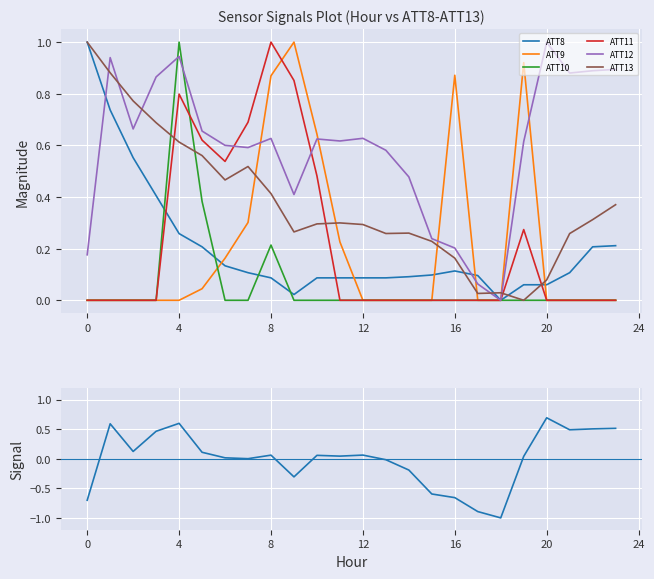

Is it true that ATT13 equals 0.3 at 13?

True